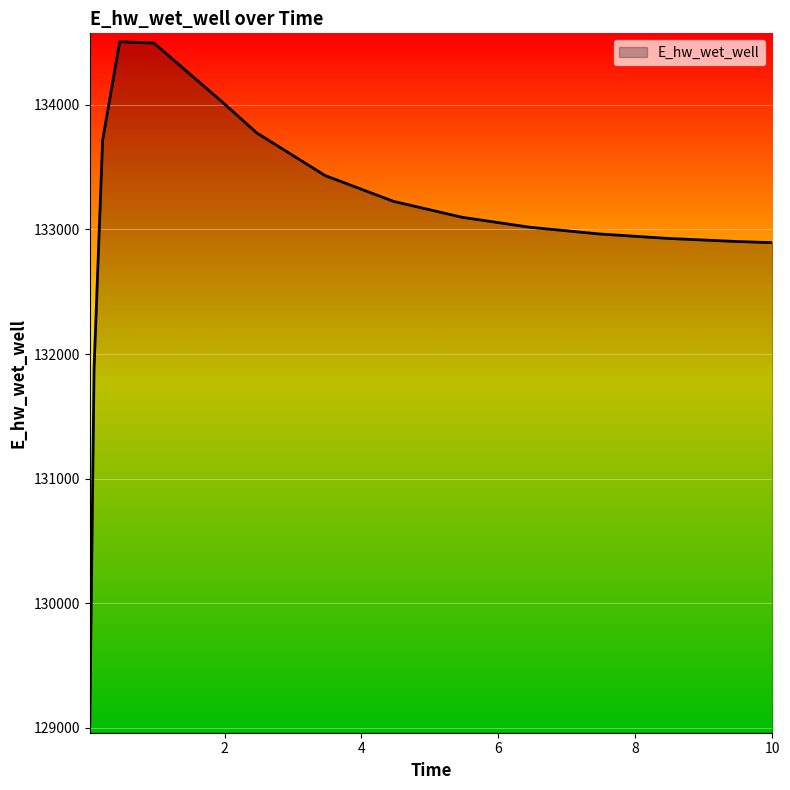

What is the greatest value displayed?

134506.4